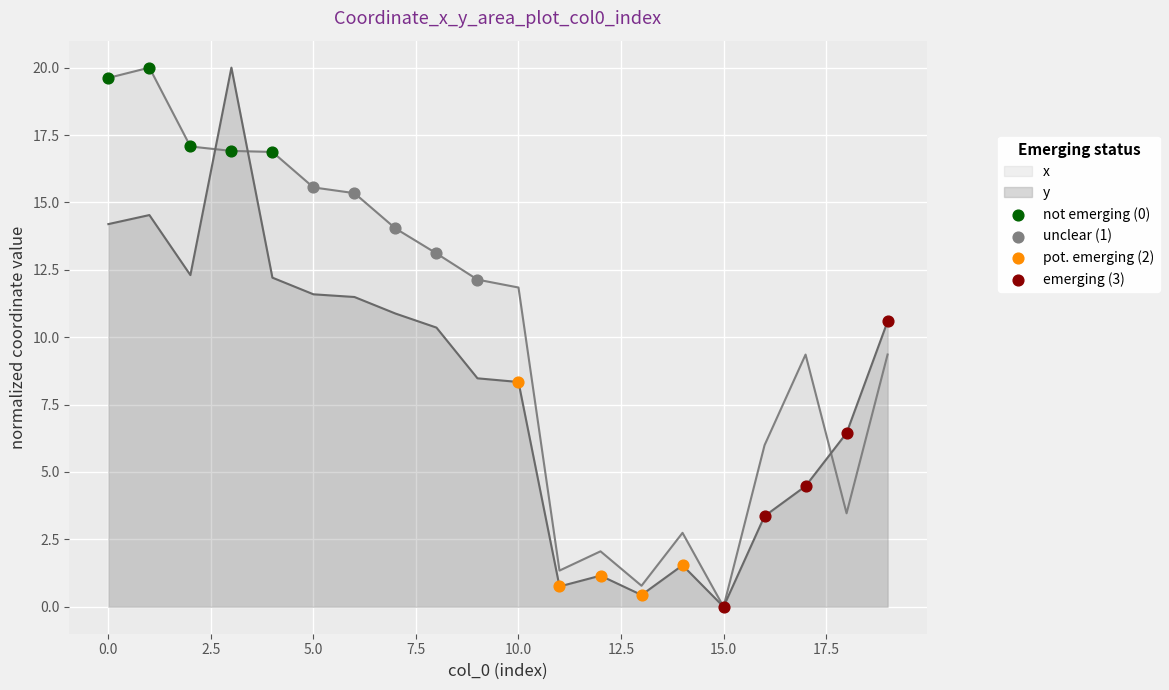

Which series has the largest total across all categories?

x